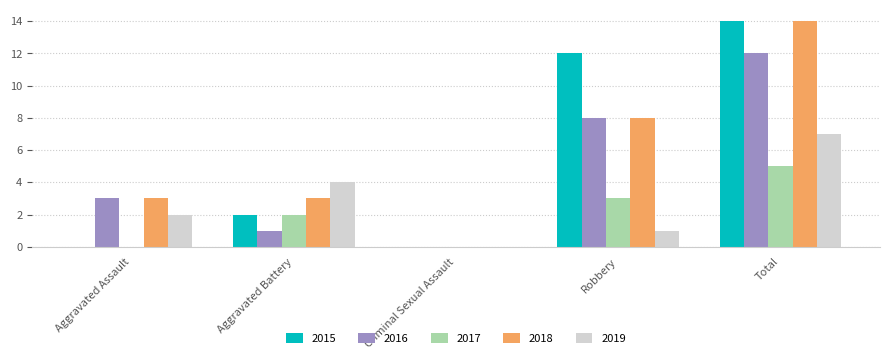

What is the difference between the 2018 values at Aggravated Battery and Criminal Sexual Assault?

3